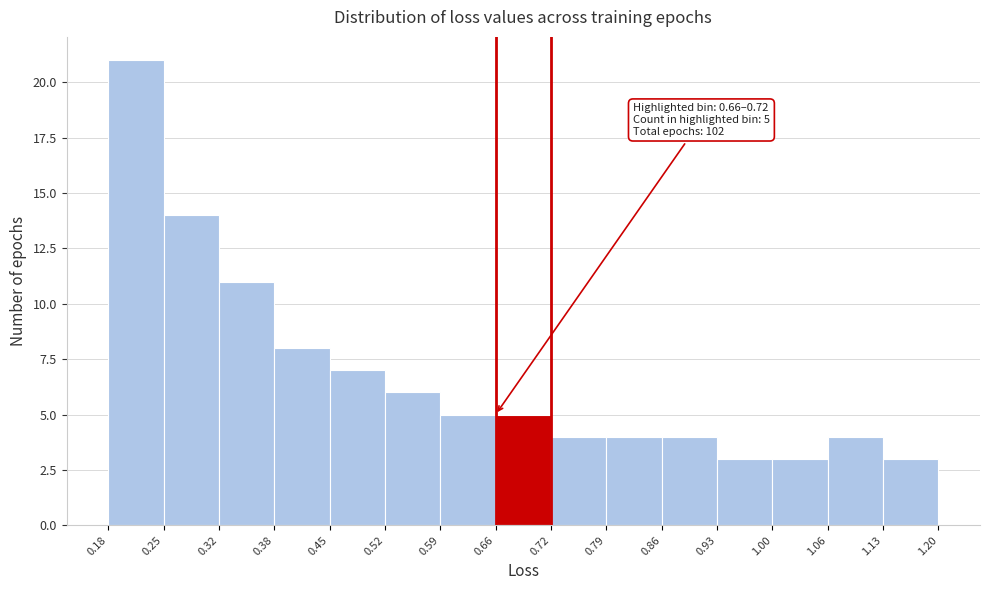

Which range on the x-axis has the tallest bar?

0.18 to 0.25